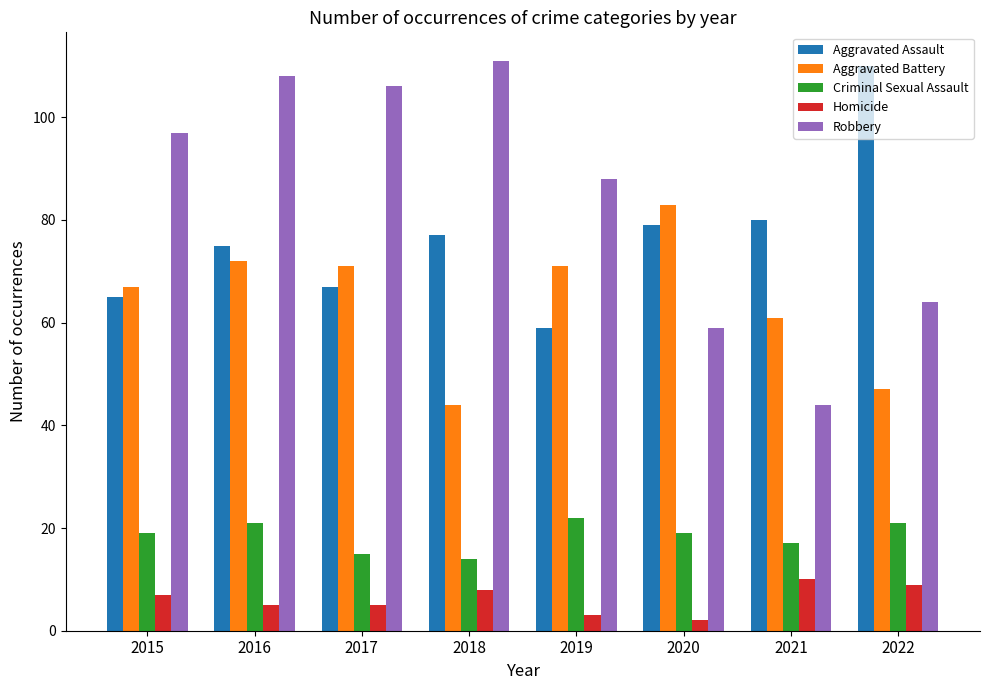

True or false: Aggravated Battery has a value of 11 at 2018.

False